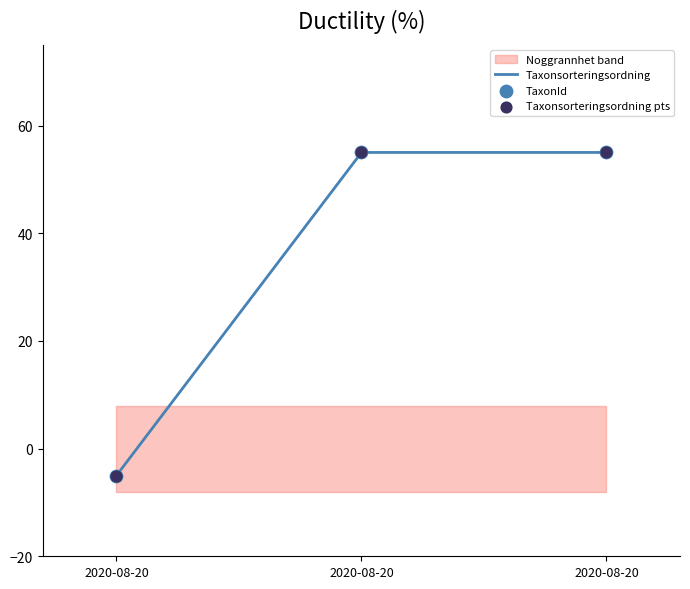

How many values in Taxonsorteringsordning are above zero?

2